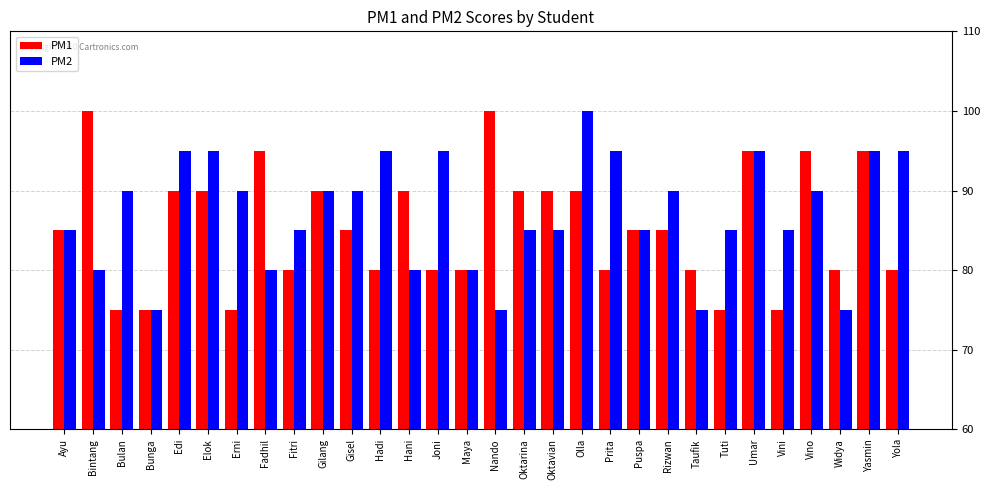

Does the chart contain stacked bars?

No